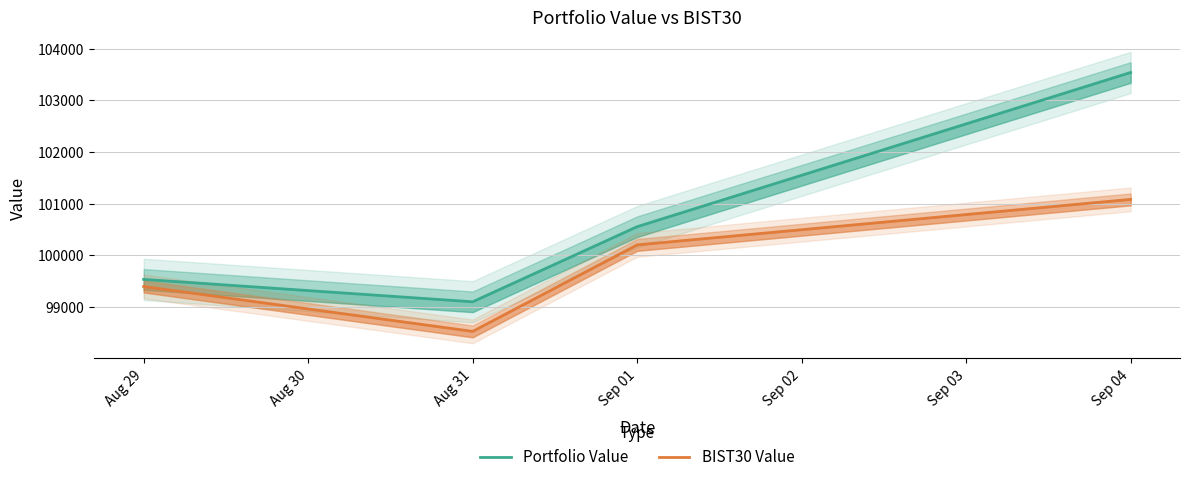

Which series has the largest total across all categories?

Portfolio Value